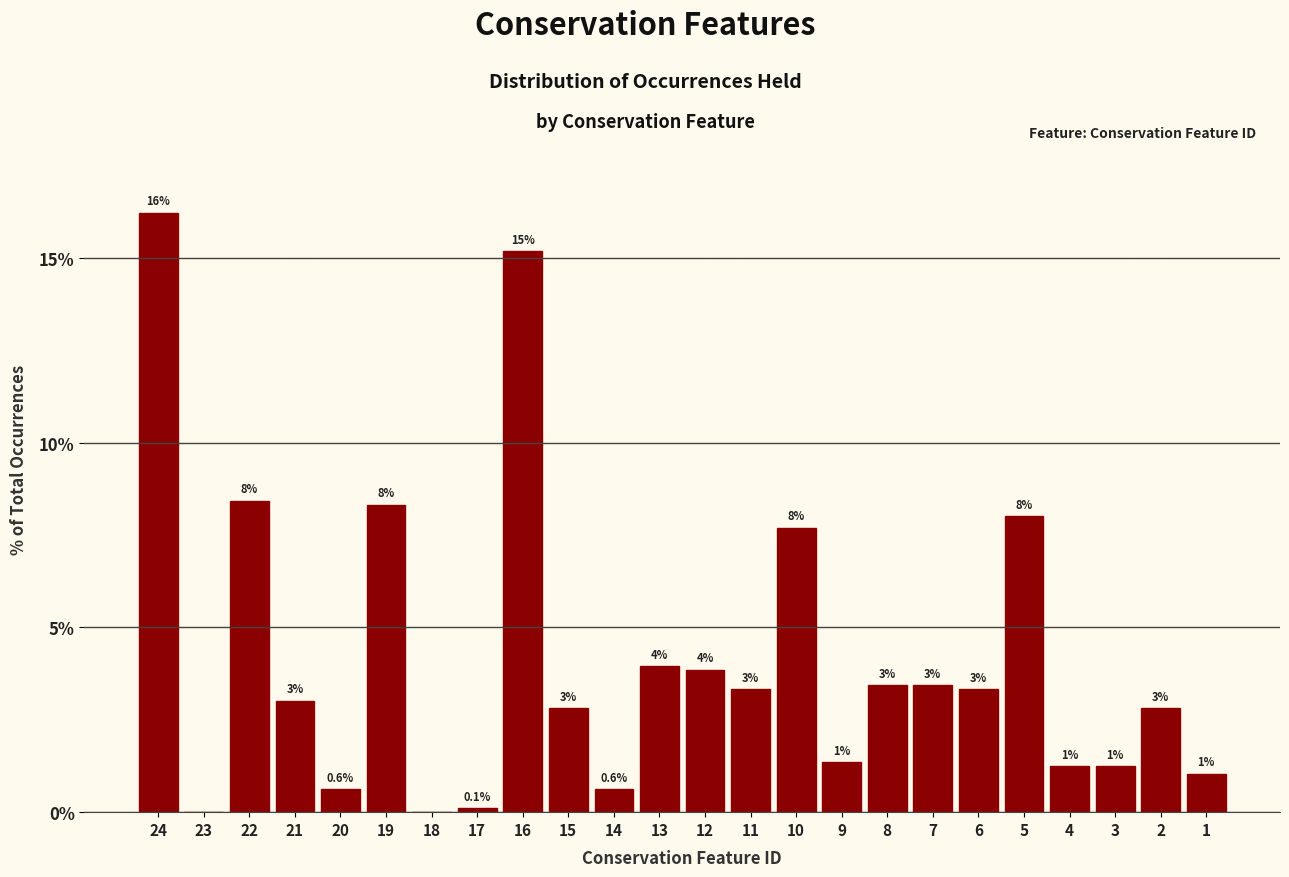

Between 17 and 20, which is larger?

20